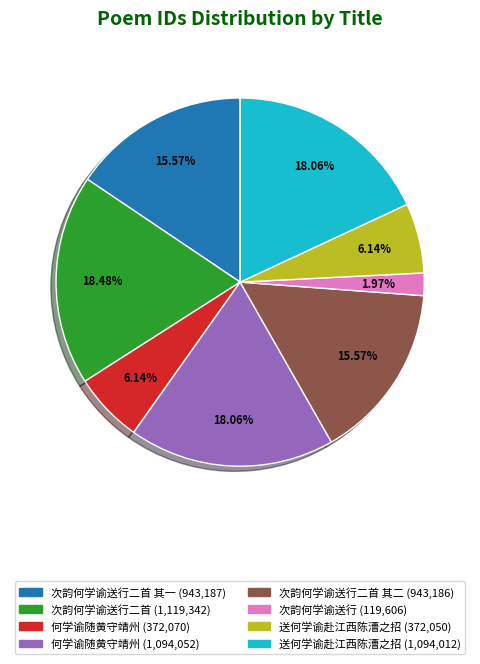

Does any single category account for the majority?

No